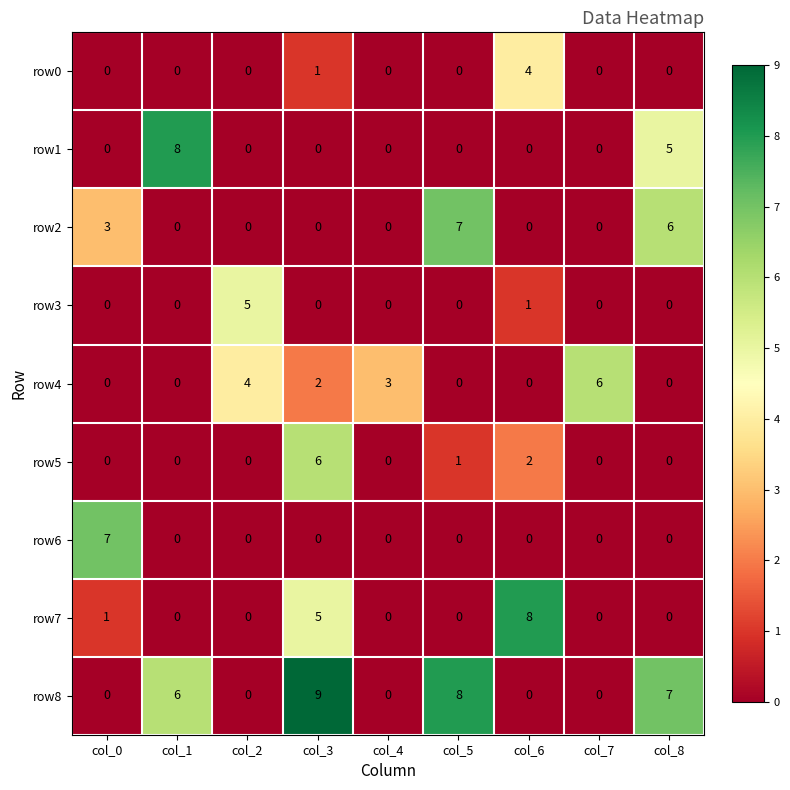

What is the greatest value displayed?

9